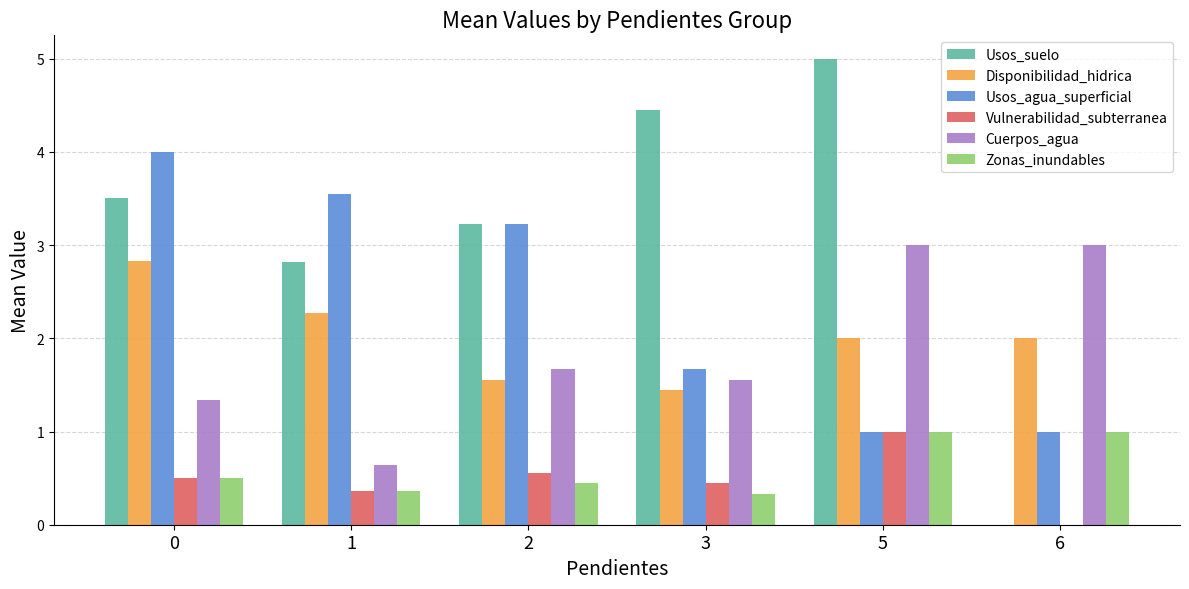

The Usos_suelo series shows 2.8 at 1. True or false?

True